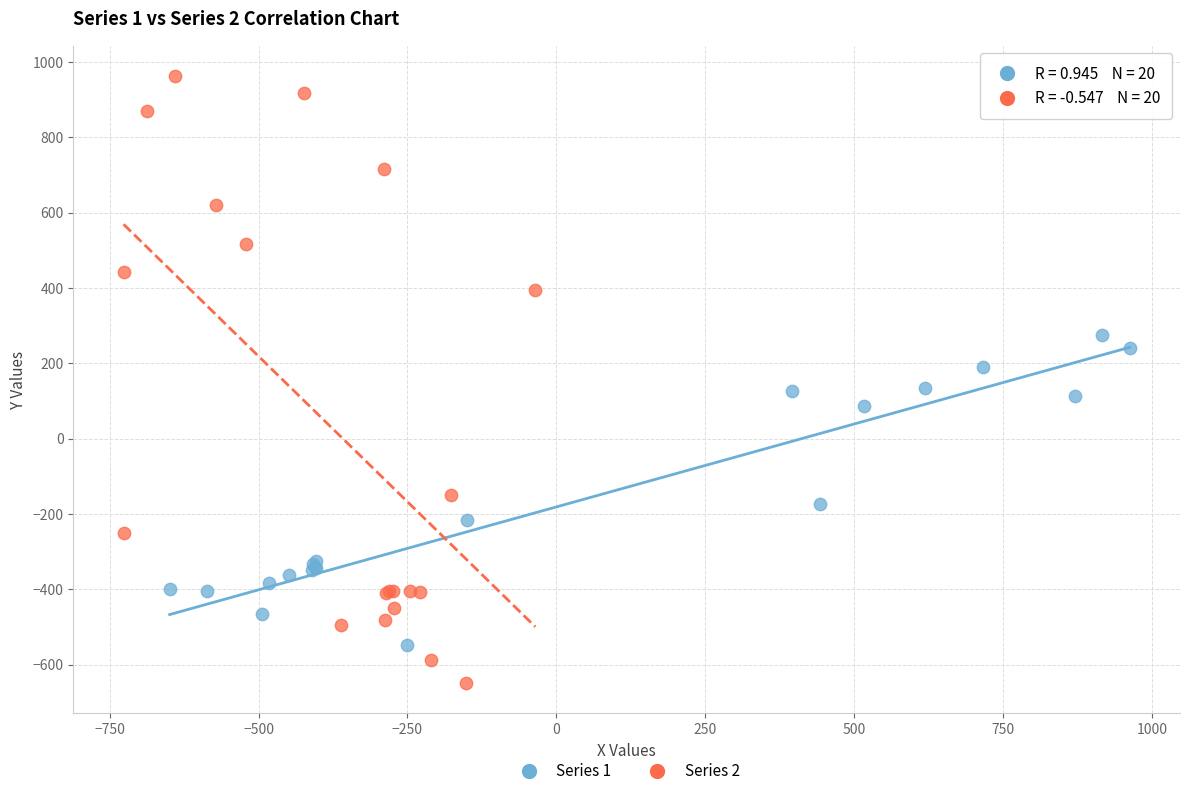

What are all the series names shown in the legend?

Series 1, Series 2